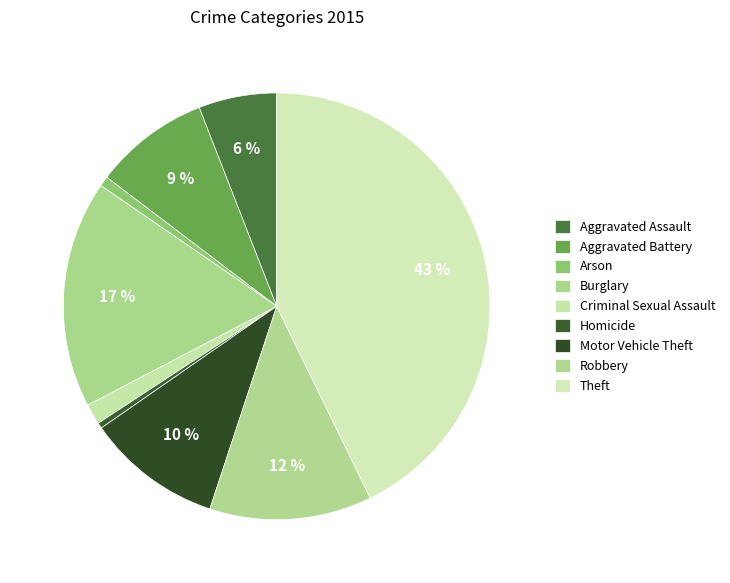

Rank the categories by value from lowest to highest.

Homicide, Arson, Criminal Sexual Assault, Aggravated Assault, Aggravated Battery, Motor Vehicle Theft, Robbery, Burglary, Theft